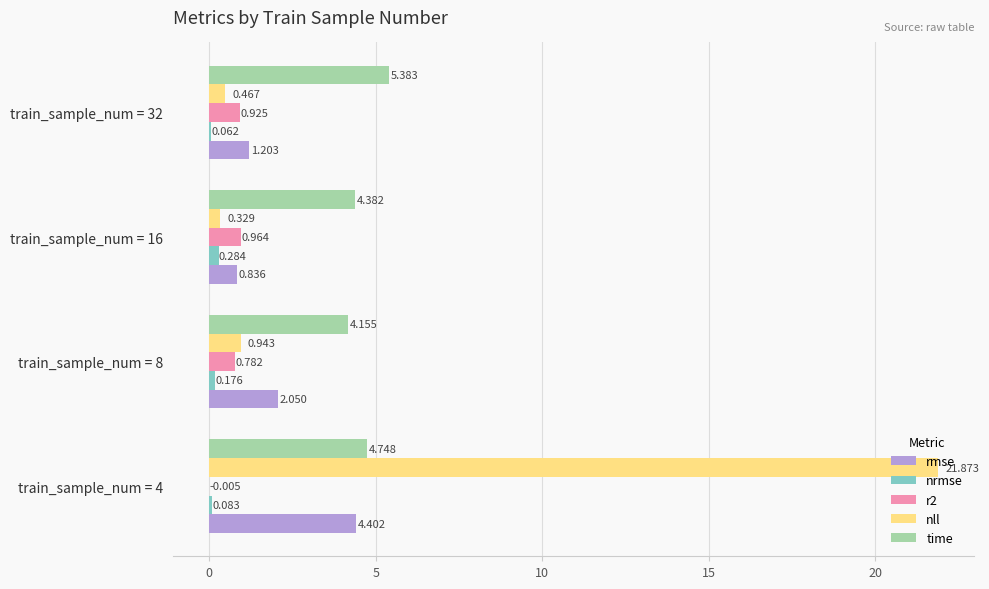

Which series has the largest total across all categories?

nll